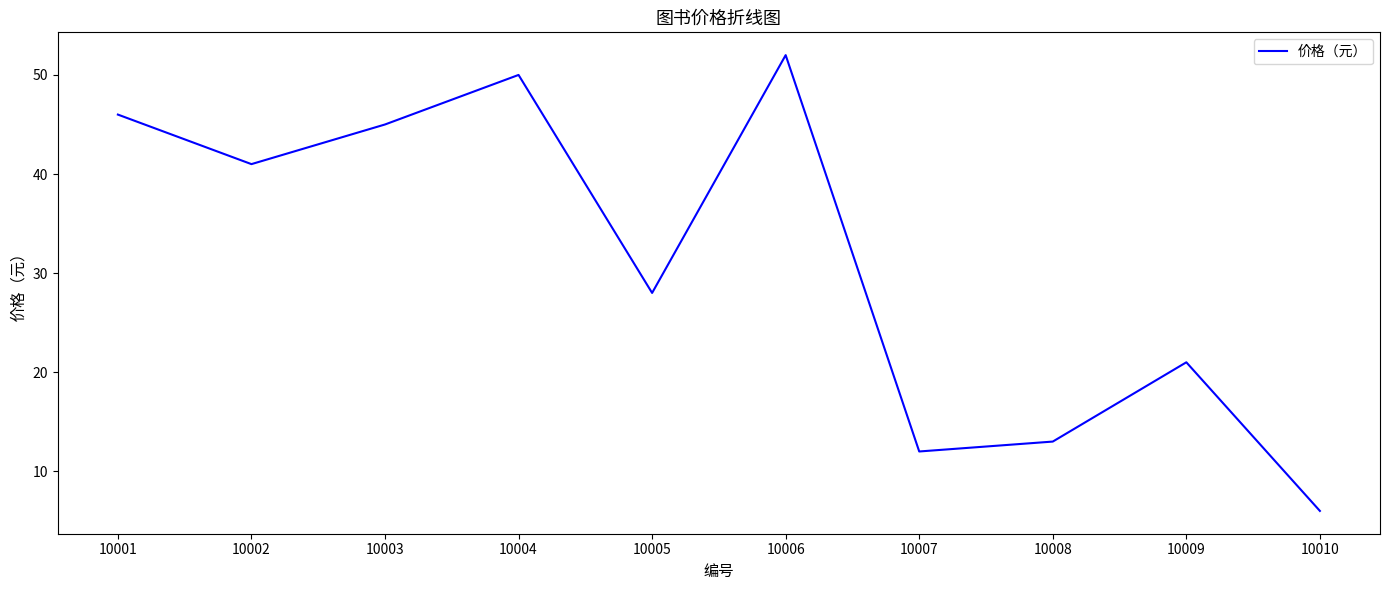

Where is the data nearest to the value 29?

10005